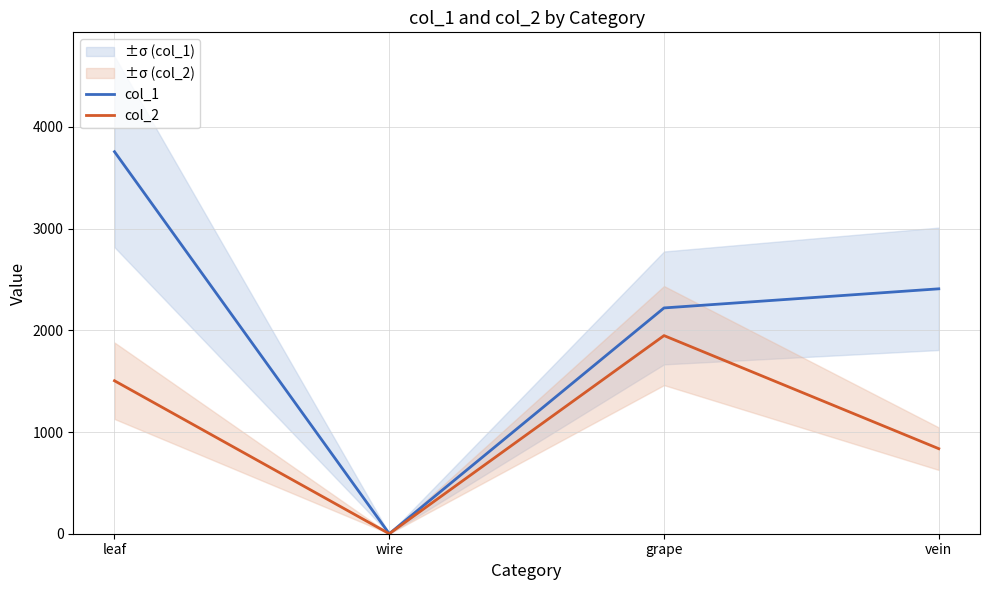

At which category does the chart reach its peak across all series?

leaf